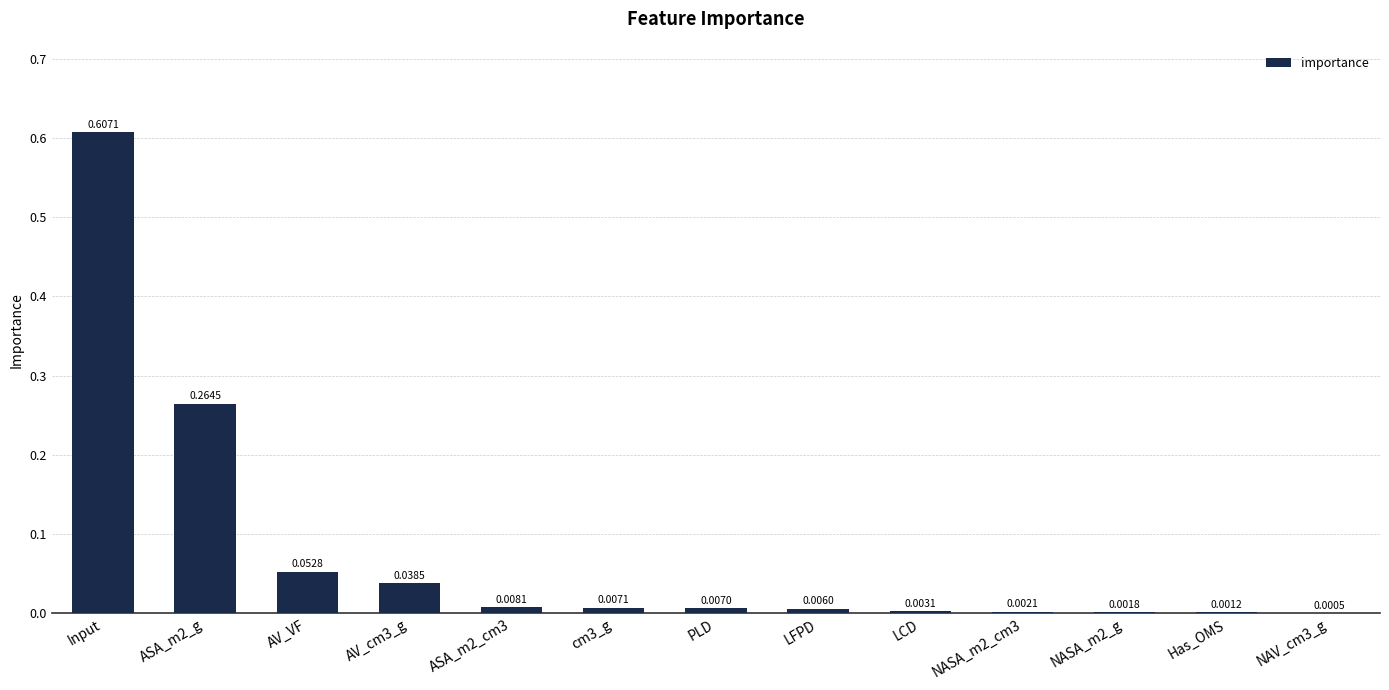

Count the number of data series in this chart.

1